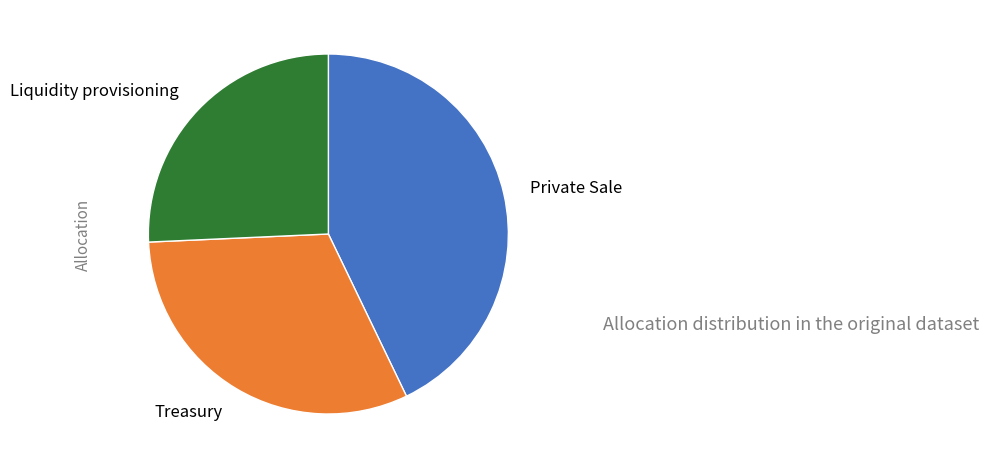

Is there a majority slice in this chart?

No